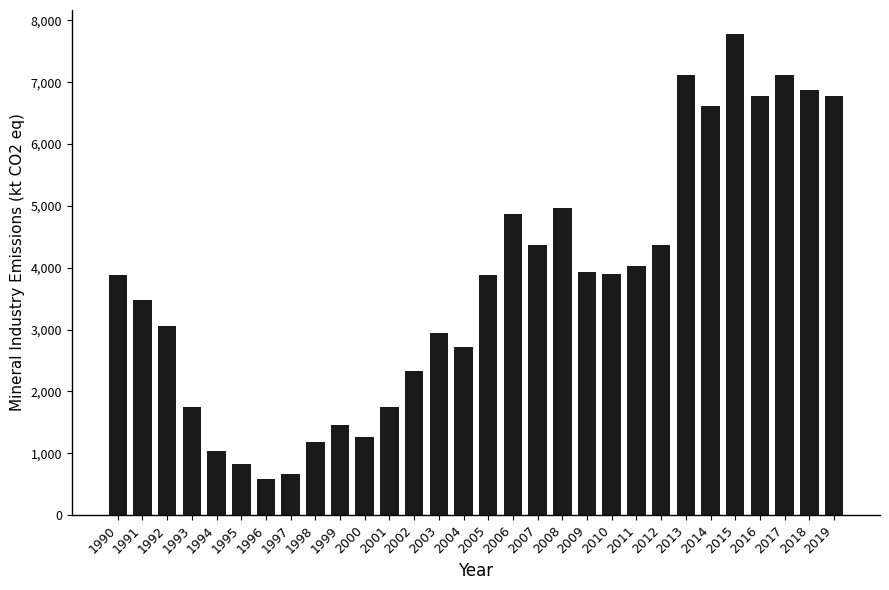

What is the greatest value displayed?

7779.1